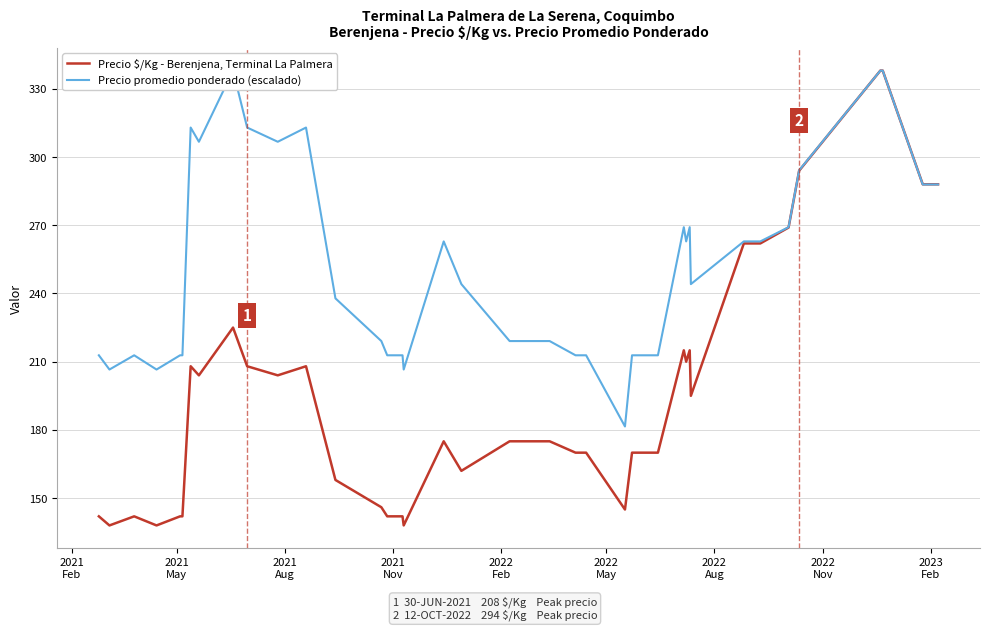

Does the chart display data point markers on the line(s)?

No